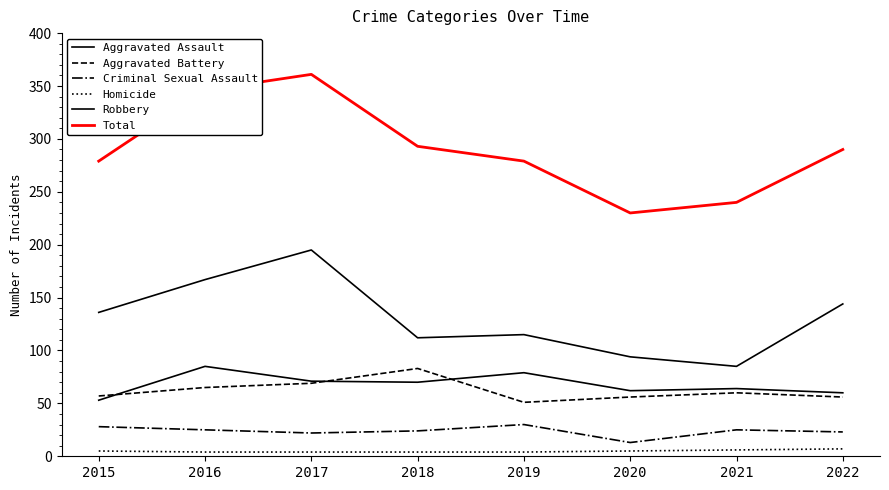

Rank the categories by Homicide value from highest to lowest.

2022, 2021, 2015, 2020, 2016, 2017, 2018, 2019